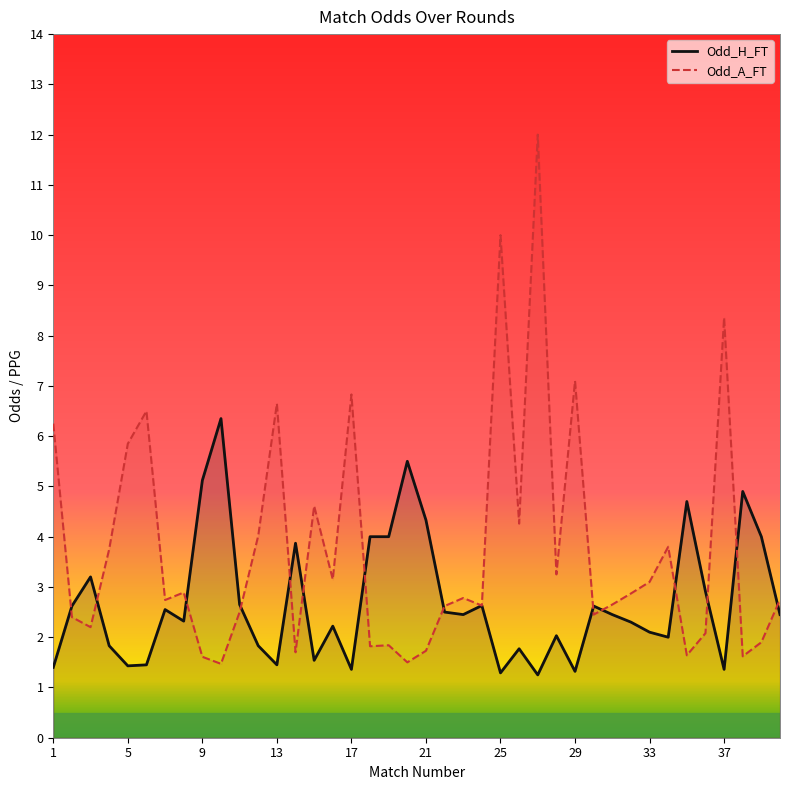

The Odd_A_FT series shows 1.2 at 22. True or false?

False